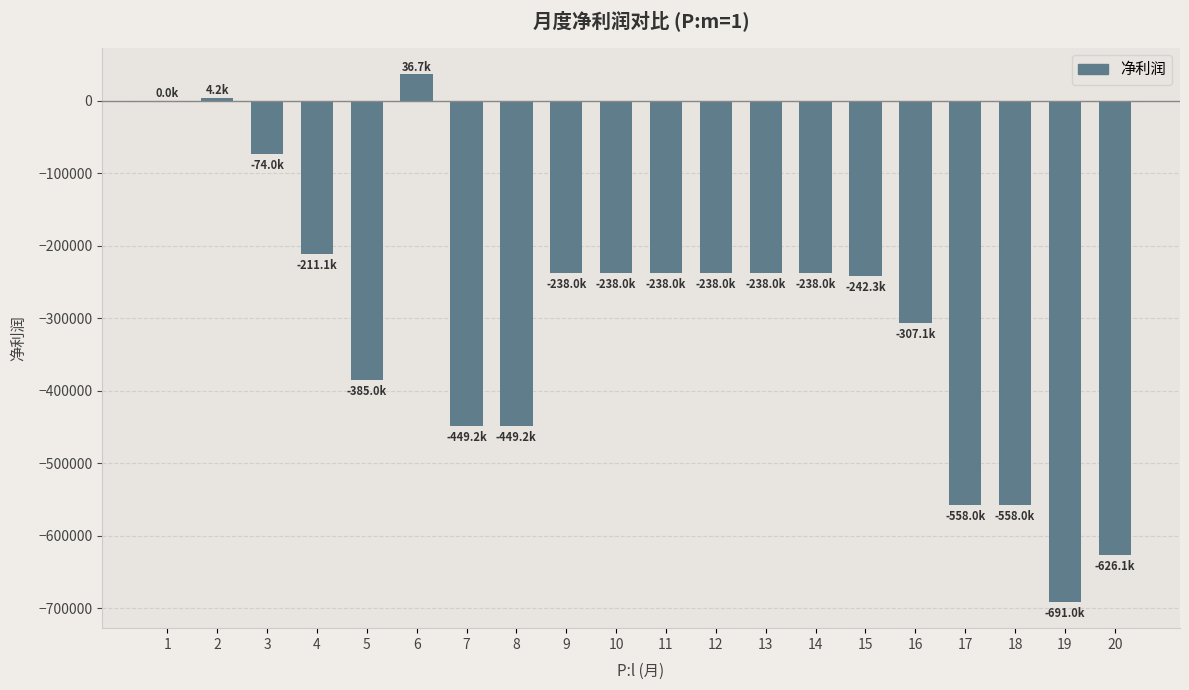

Count the number of data series in this chart.

1